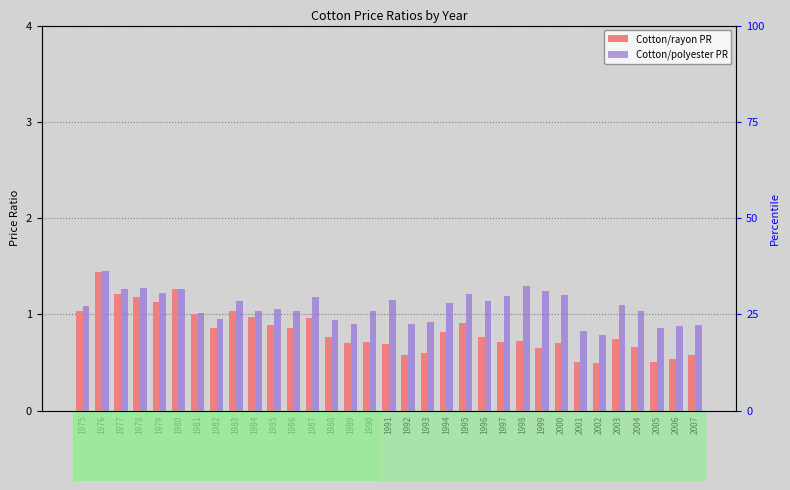

At which category is the sum across all series the highest?

1976